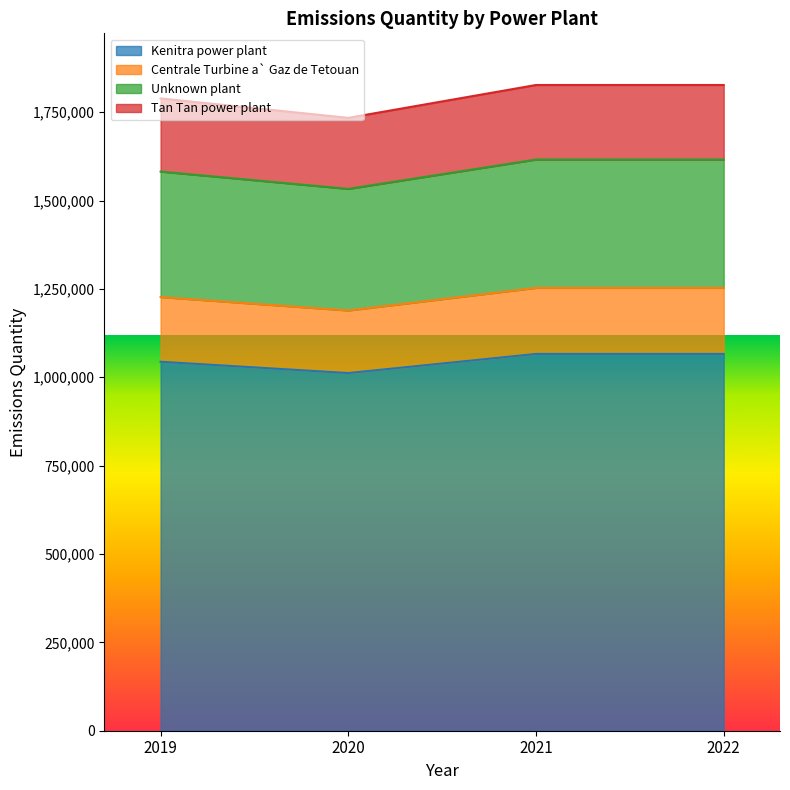

How many categories are shown in the chart?

4